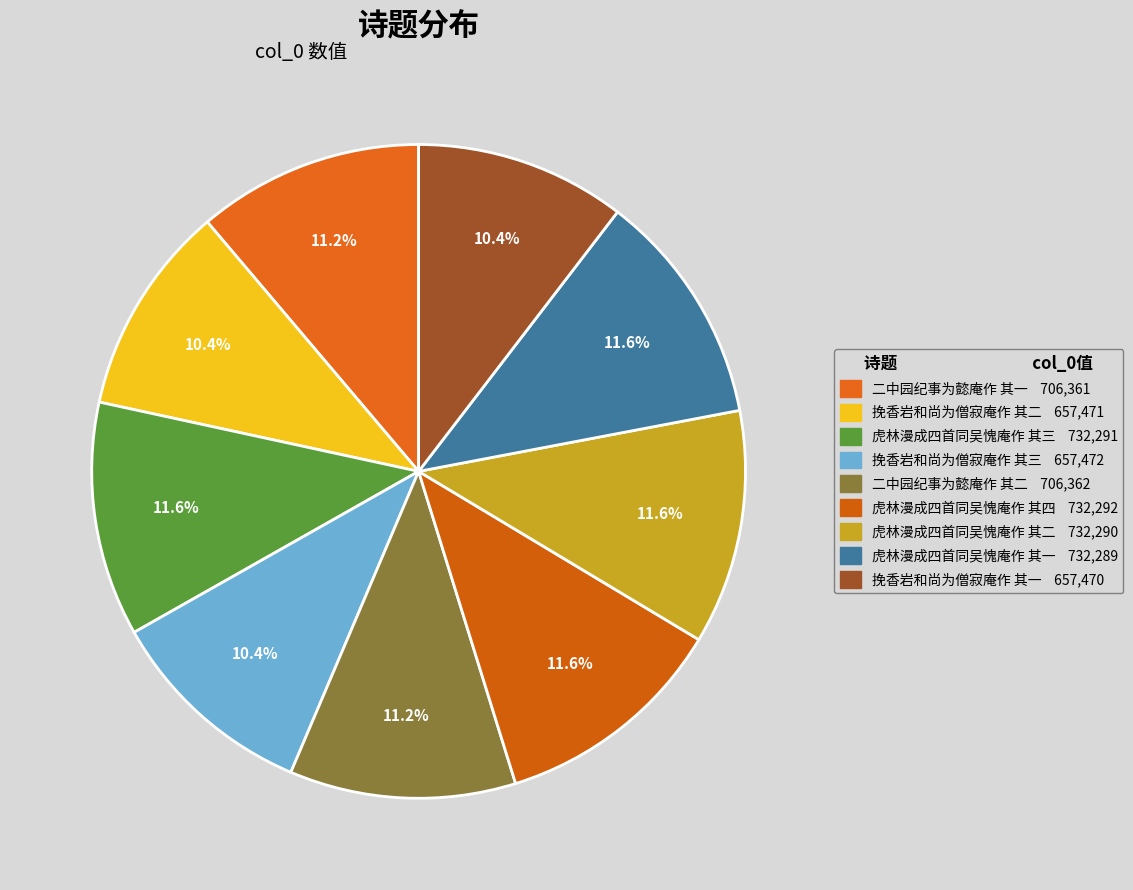

To the nearest percent, what portion does 二中园纪事为懿庵作 其二 represent?

11%